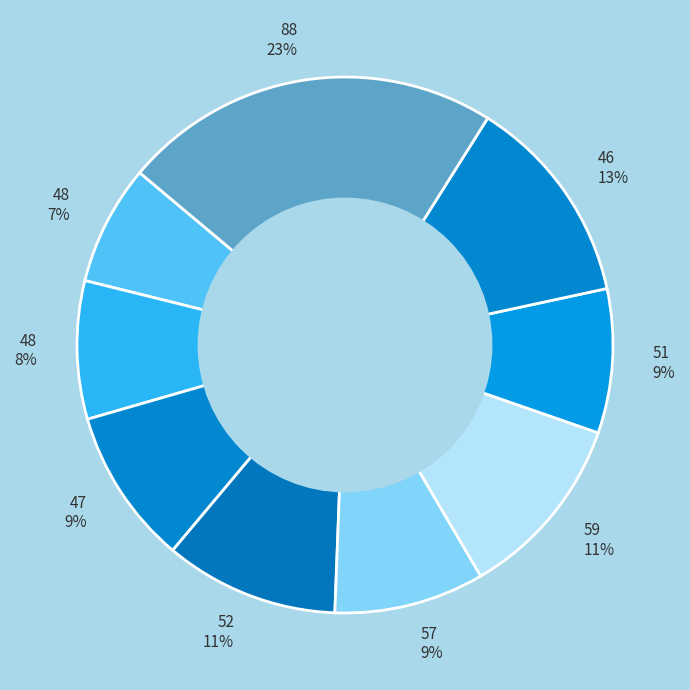

How many segments does this pie chart have?

9